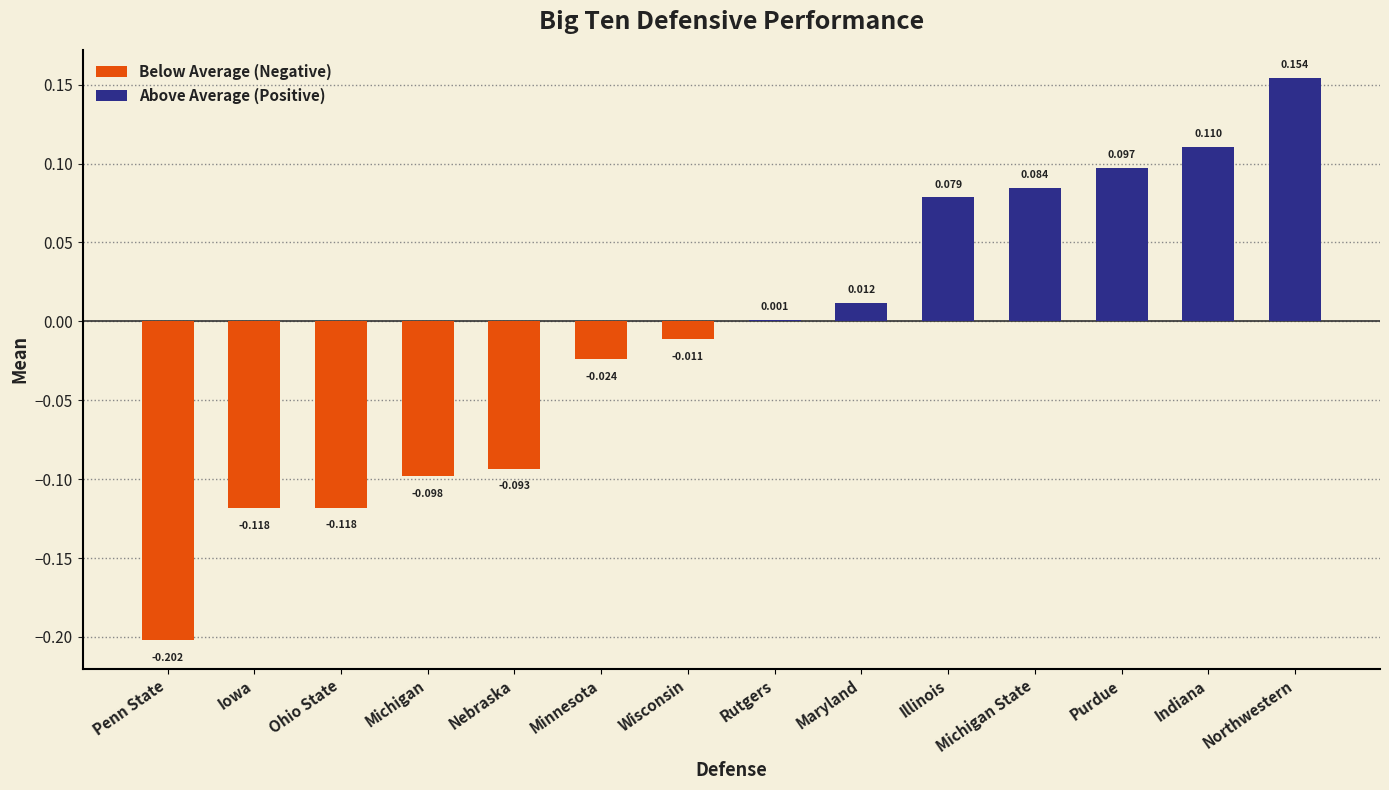

What is the sum of all values?

-0.1